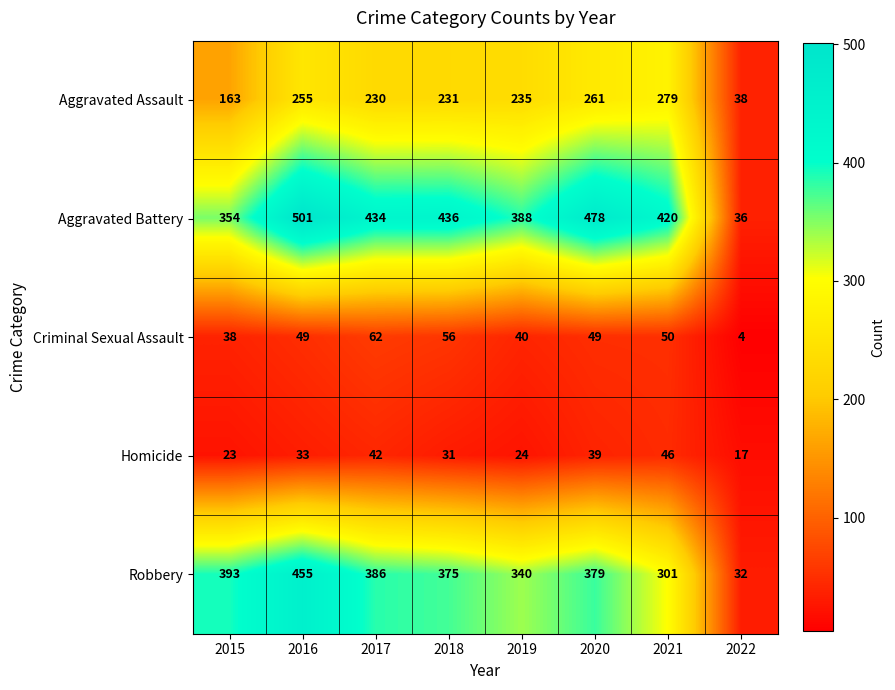

Is it true that Aggravated Assault equals 315 at 2018?

False